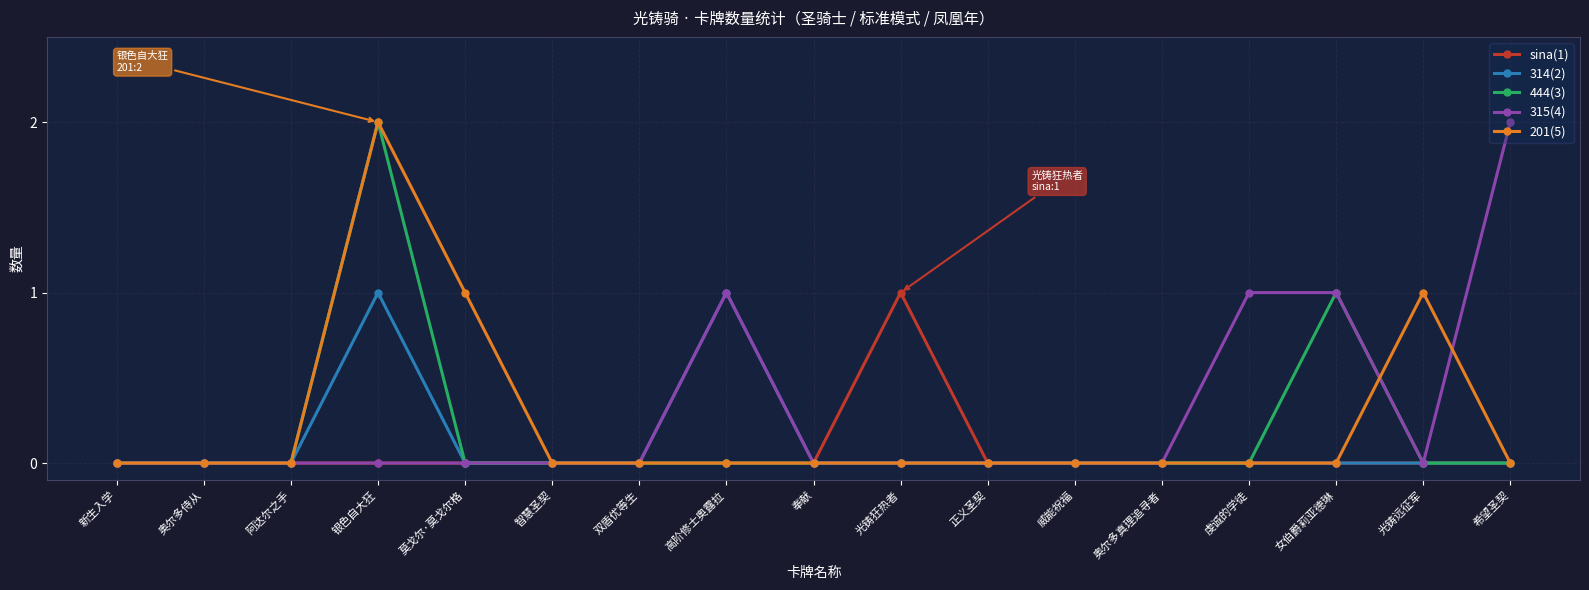

What is the label of the 2nd point from the left?

奥尔多侍从